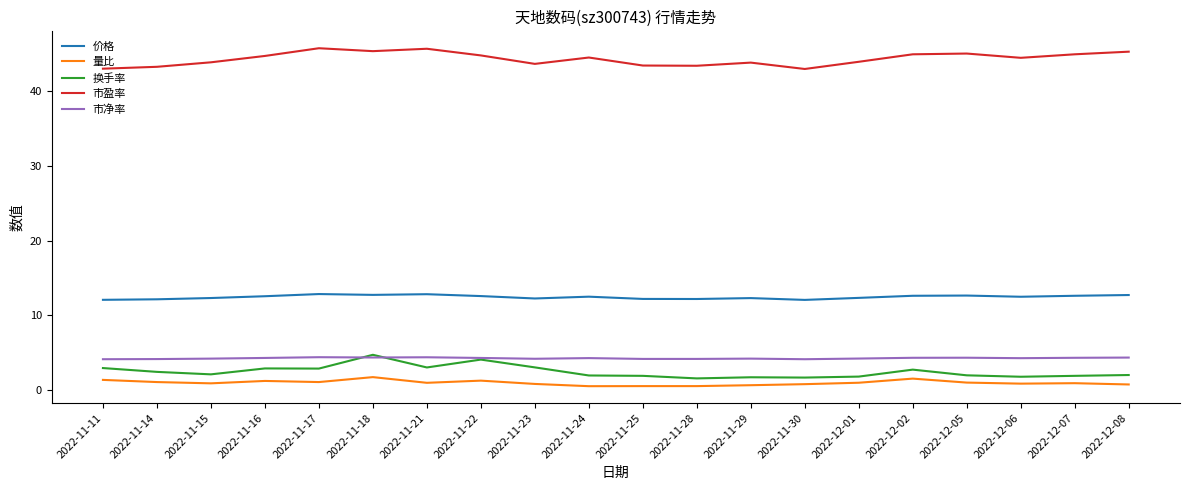

What is the total value across all series at 2022-12-01?

63.3